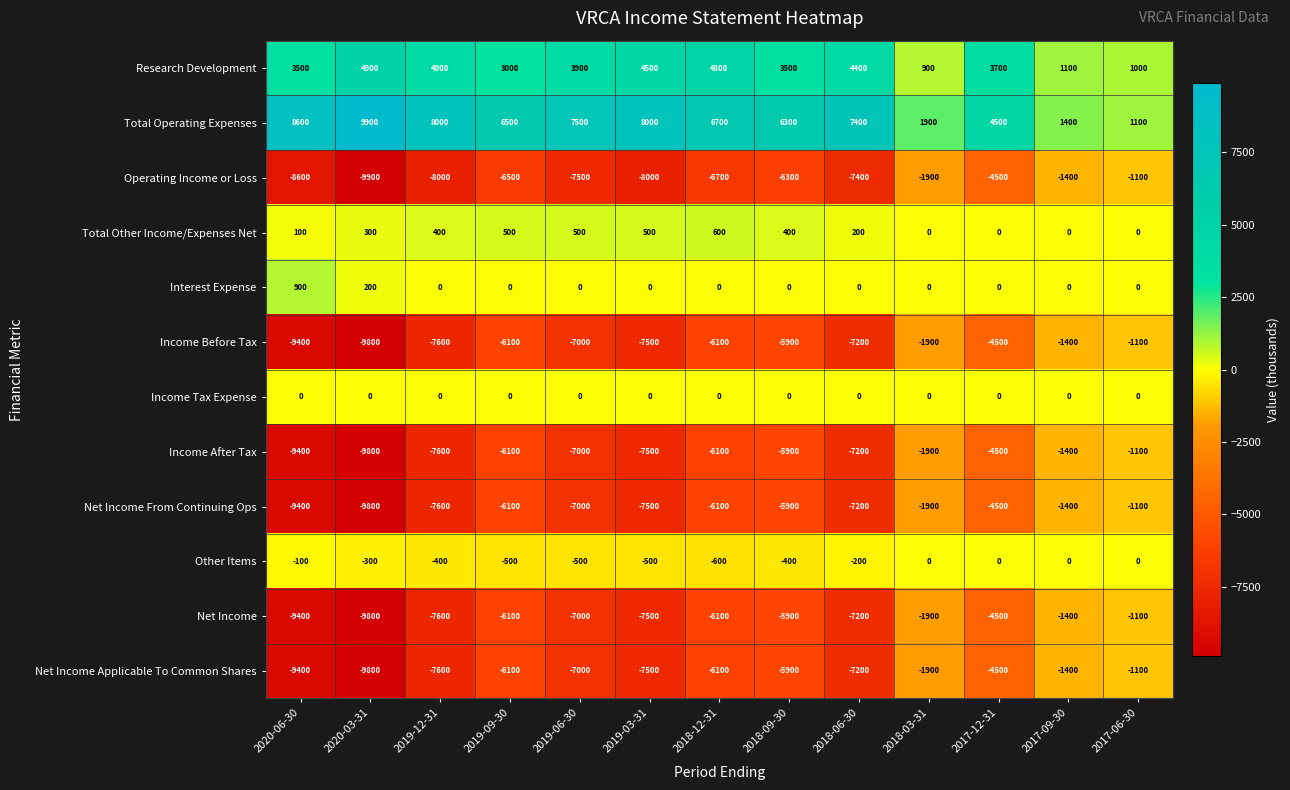

What is the spread (max minus min) of values at 2018-06-30?

14800